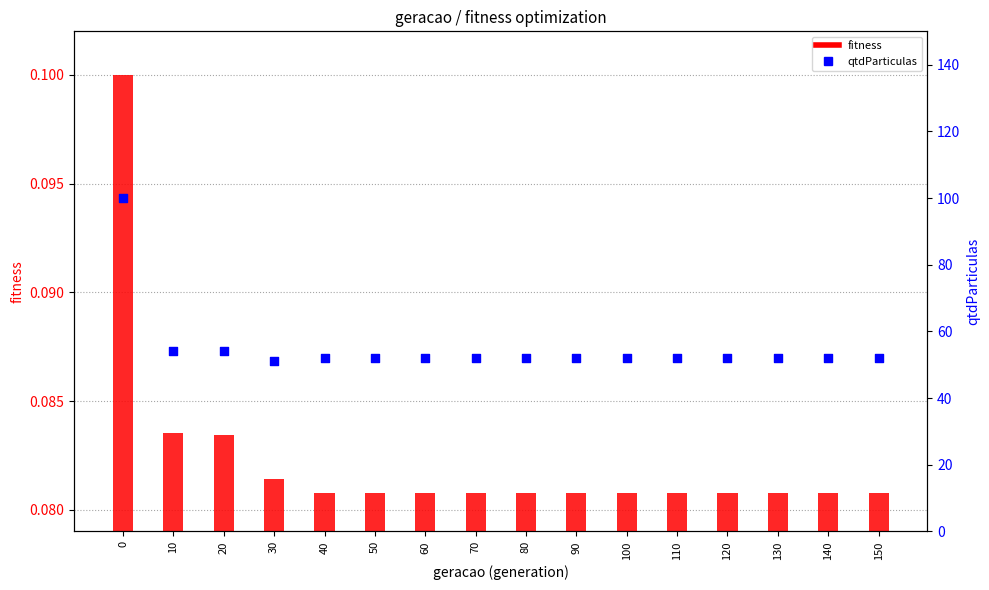

Which series has the largest total across all categories?

qtdParticulas